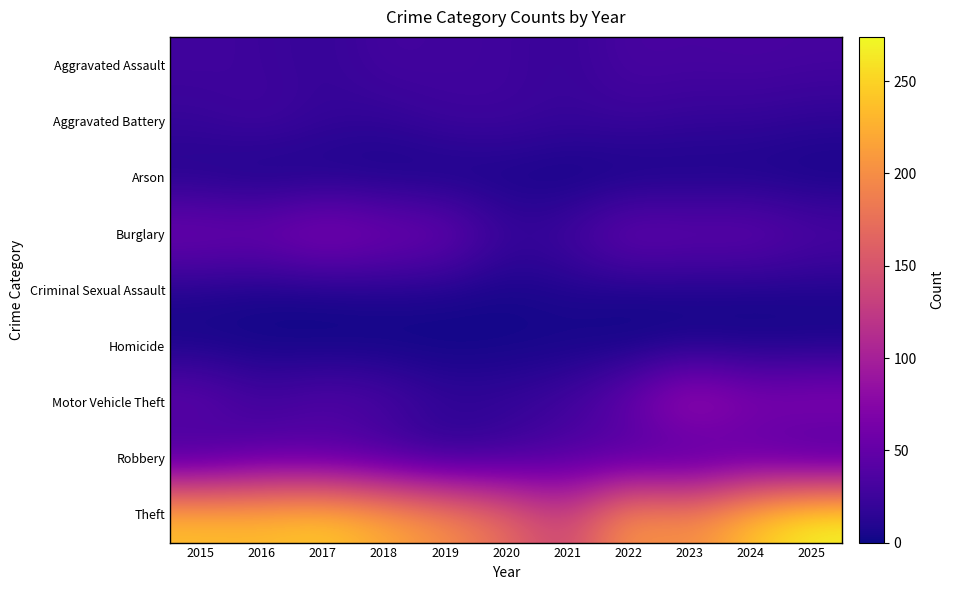

What is the total value across all series at 2015?

439